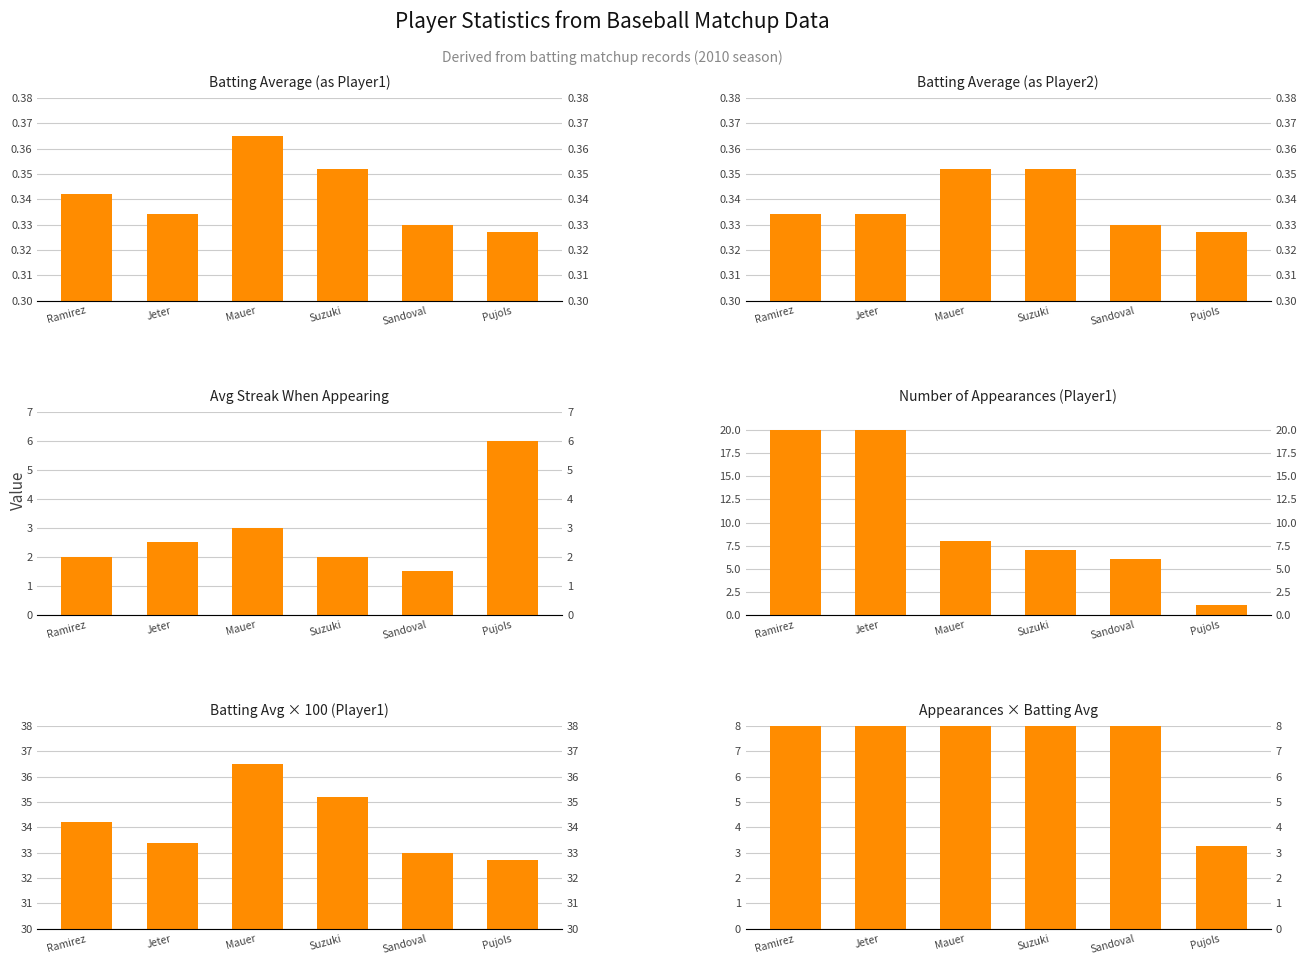

What is the sum of all Avg Streak When Appearing values?

17.0